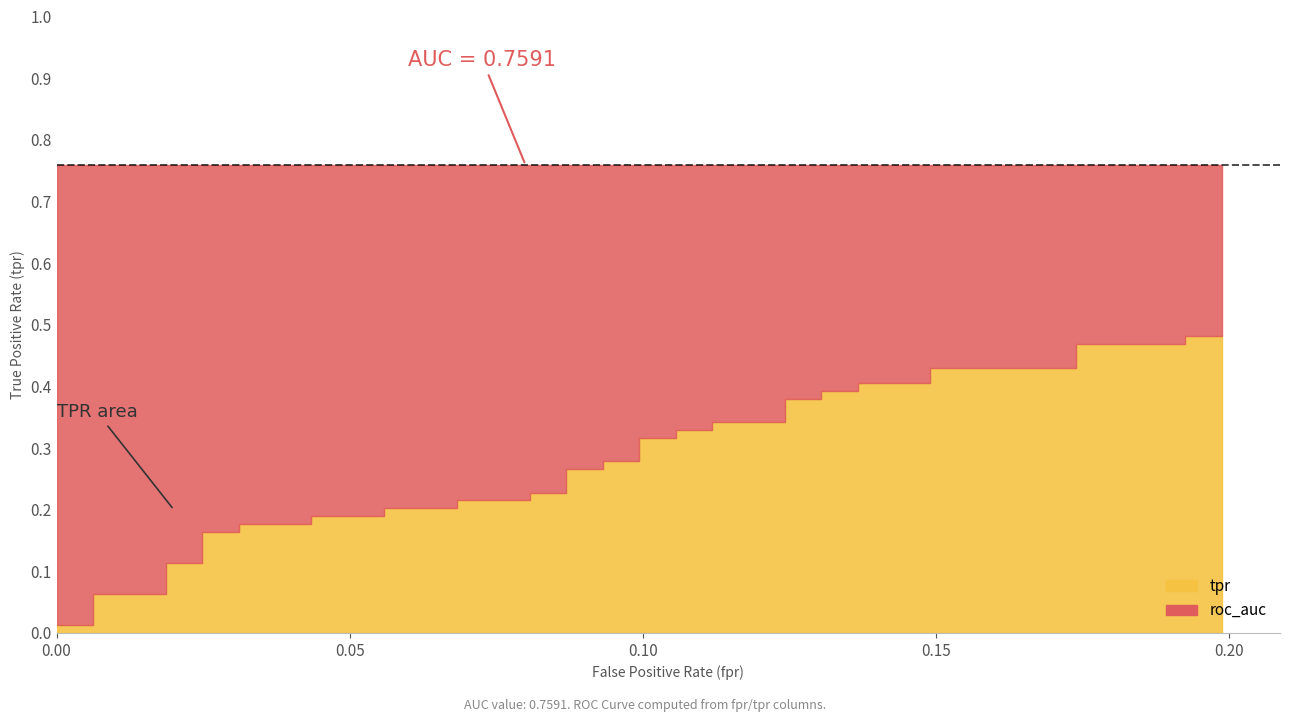

Reading left to right, transcribe all the data shown in this chart.

tpr: 0.0	0.0	0.1	0.1	0.1	0.1	0.2	0.2	0.2	0.2	0.2	0.2	0.2	0.2	0.2	0.2	0.2	0.2	0.3	0.3	0.3	0.3	0.3	0.3	0.3	0.3	0.3	0.3	0.4	0.4	0.4	0.4	0.4	0.4	0.4	0.4	0.5	0.5	0.5	0.5
roc_auc: 0.8	0.8	0.8	0.8	0.8	0.8	0.8	0.8	0.8	0.8	0.8	0.8	0.8	0.8	0.8	0.8	0.8	0.8	0.8	0.8	0.8	0.8	0.8	0.8	0.8	0.8	0.8	0.8	0.8	0.8	0.8	0.8	0.8	0.8	0.8	0.8	0.8	0.8	0.8	0.8